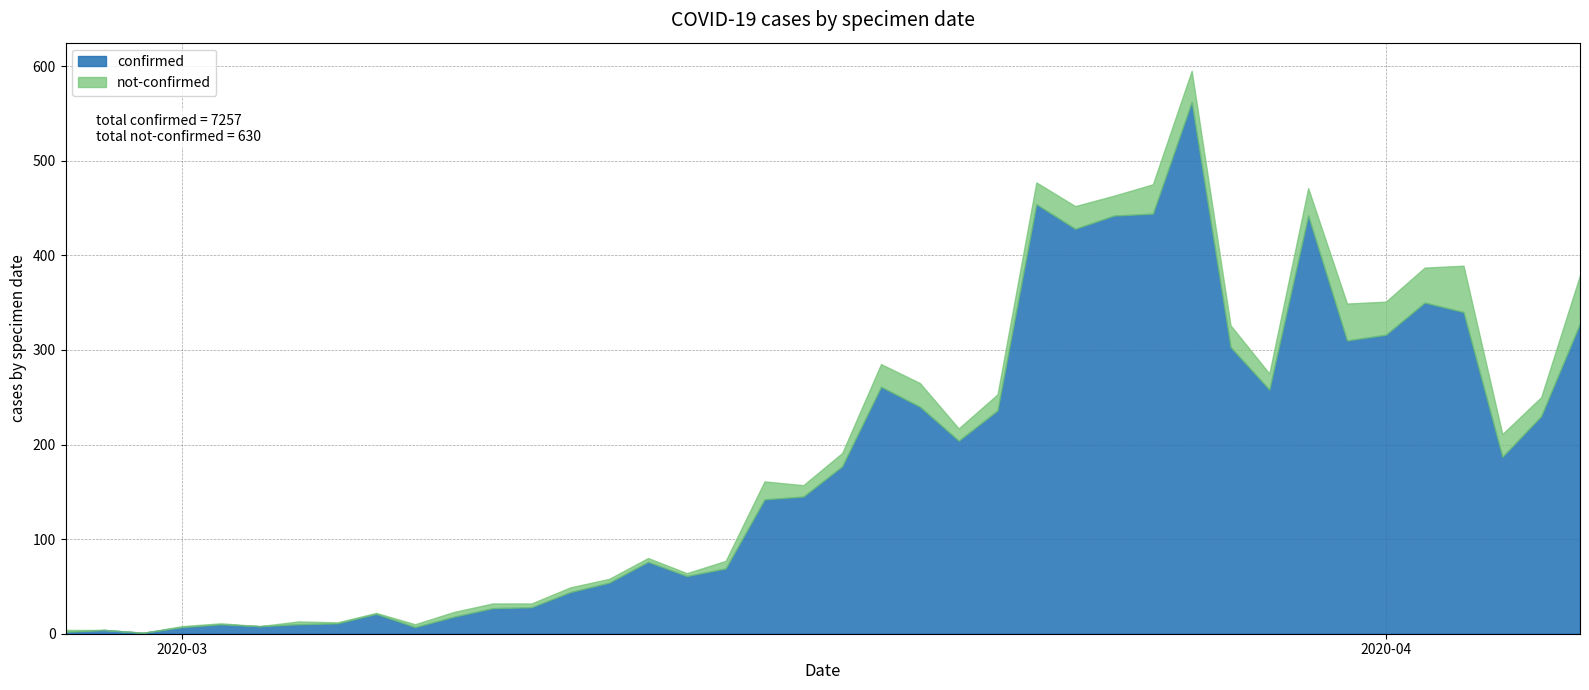

What is the average value of the not-confirmed series?

16